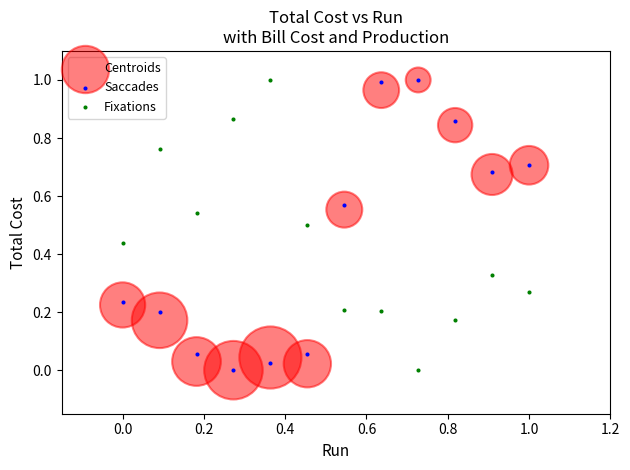

What are all the series names shown in the legend?

Centroids, Saccades, Fixations